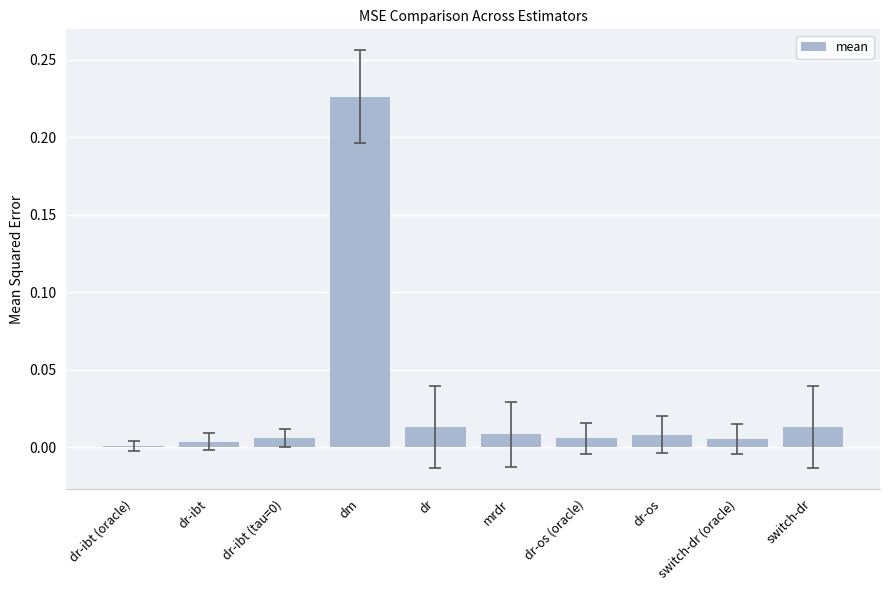

What is the label of the 7th bar from the right?

dm